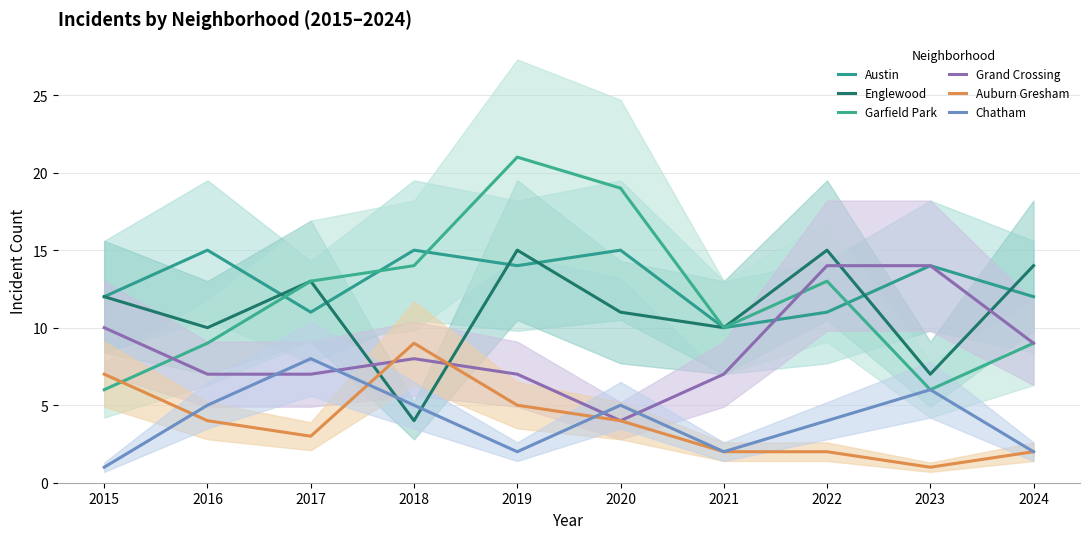

What is the difference between the maximum and minimum values in the Austin series?

5